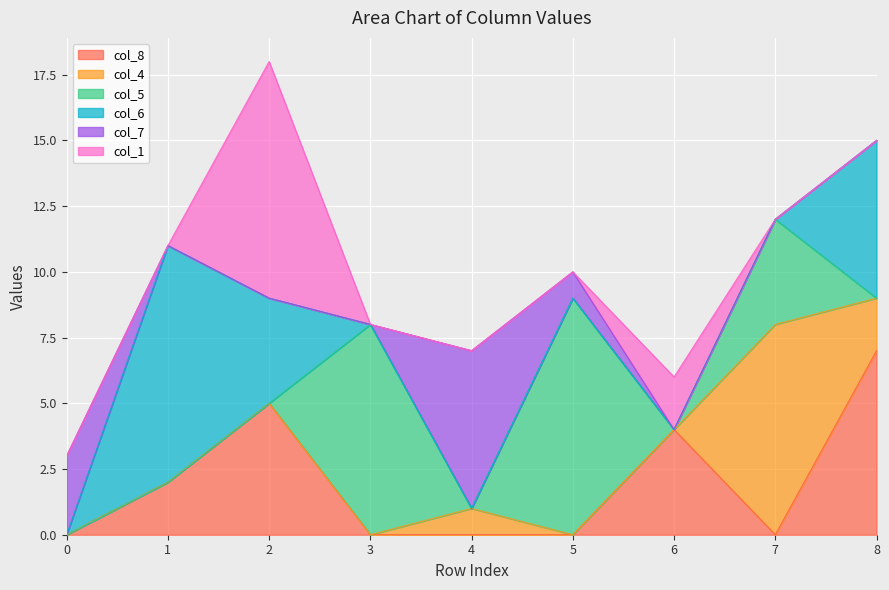

How many values in the col_7 series exceed 0?

3